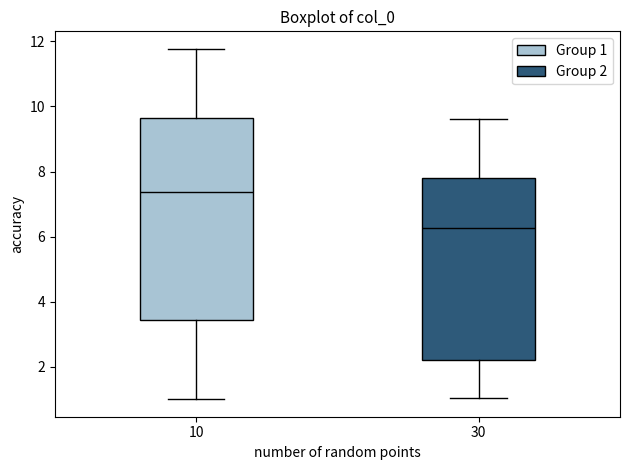

Which box has the highest median line?

10